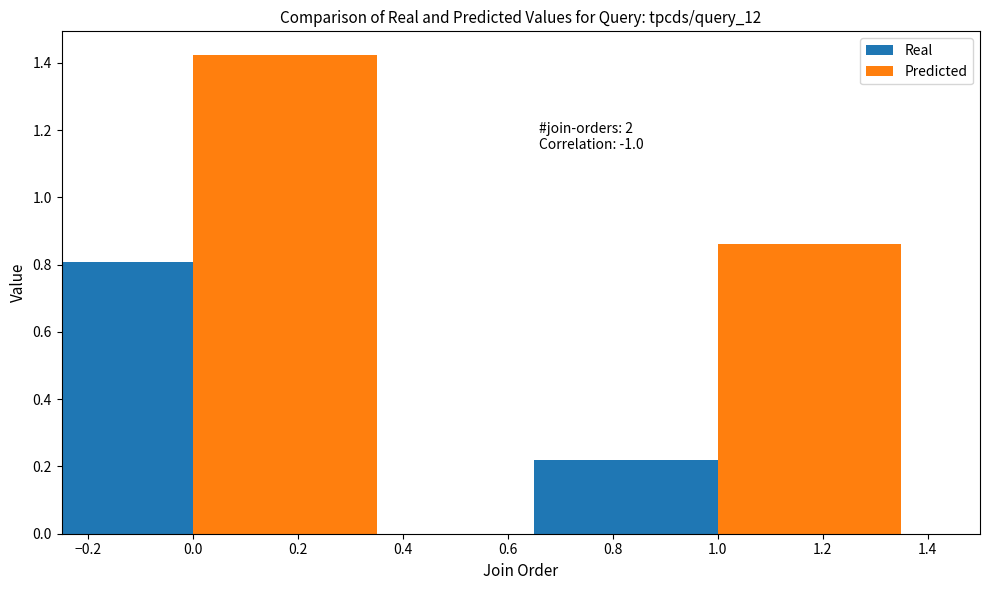

What is the sum of the Predicted values at 1.0 and 0.0?

2.3